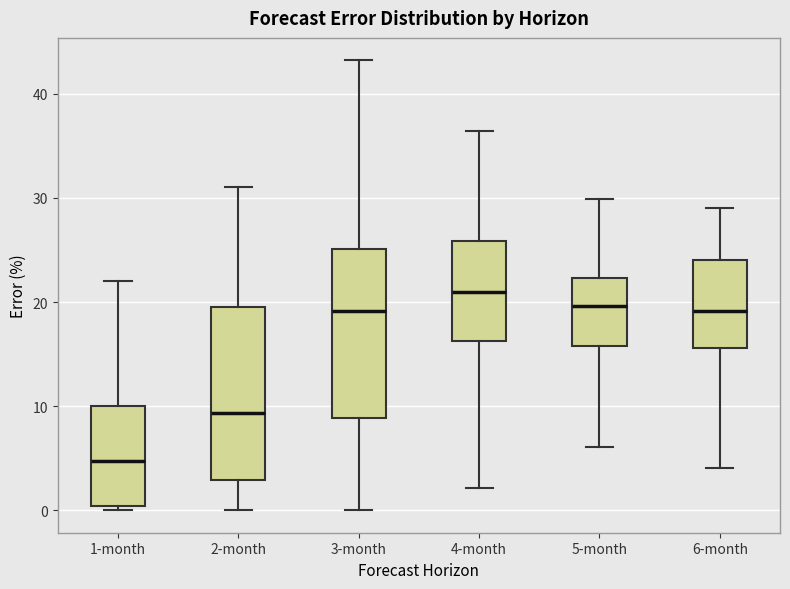

Reading left to right, transcribe this box plot: for each box, give where its median line is, the range the box spans, and where its two whiskers end, as read against the y-axis. The values are not printed on the chart, so give them approximately, as read against the axis.

1-month: median 5, box 0 to 10, whiskers 0 (just below the box's lower edge) to 22
2-month: median 9, box 3 to 20, whiskers 0 to 31
3-month: median 19, box 9 to 25, whiskers 0 to 43
4-month: median 21, box 16 to 26, whiskers 2 to 36
5-month: median 20, box 16 to 22, whiskers 6 to 30
6-month: median 19, box 16 to 24, whiskers 4 to 29